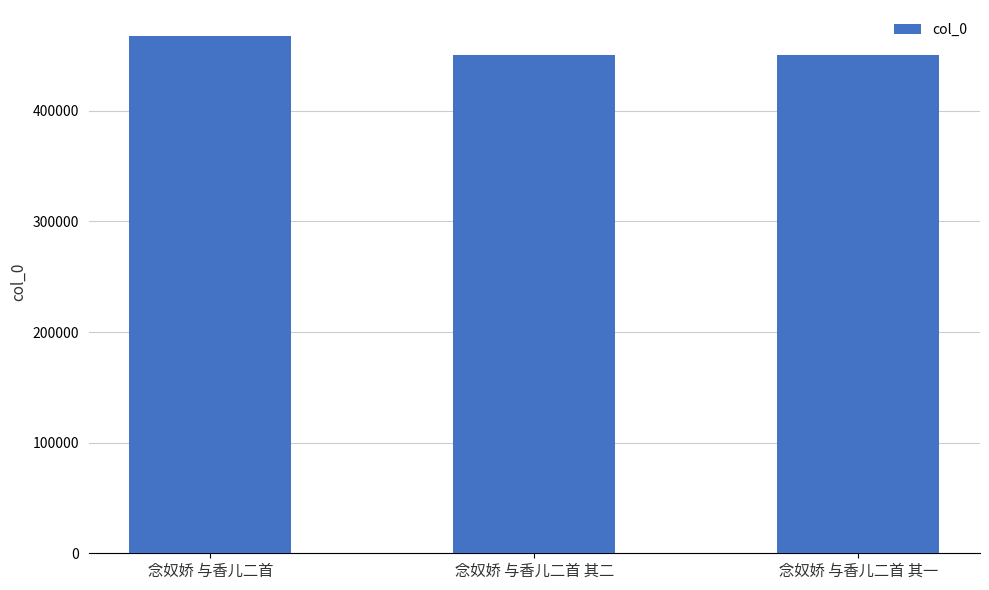

What is the greatest value displayed?

467757